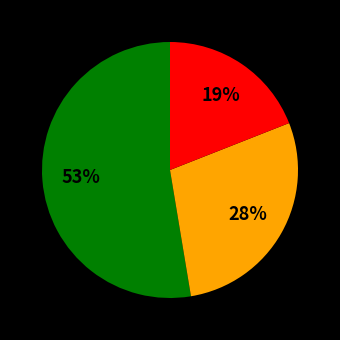

To the nearest percent, what is the difference between the largest and smallest slice percentages?

34%